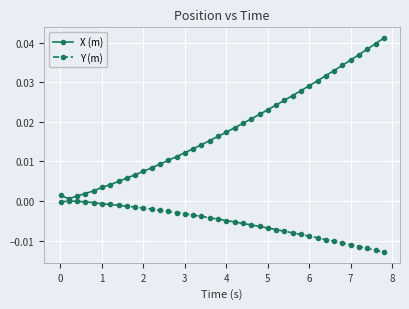

True or false: Y (m) and X (m) intersect in this chart.

False